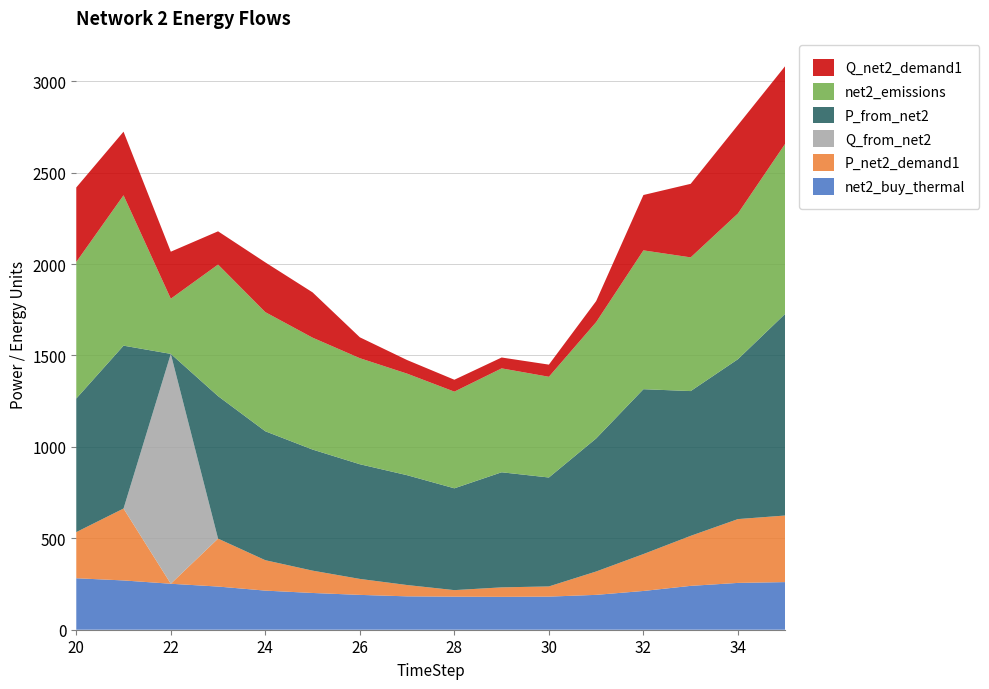

Reading left to right, list all the values displayed in this chart.

net2_buy_thermal: 281.5	269.6	251.4	236.1	213.9	201.0	190.5	182.6	180.8	179.9	181.1	190.7	212.0	239.9	256.1	260.5
P_net2_demand1: 252.3	393.2	0.0	262.2	166.3	122.1	87.3	61.9	35.8	51.8	55.7	127.8	201.8	273.6	349.0	364.2
Q_from_net2: 0.0	0.0	1257.2	0.0	0.0	0.0	0.0	0.0	0.0	0.0	0.0	0.0	0.0	0.0	0.0	0.0
P_from_net2: 730.5	890.8	0.0	779.2	705.1	662.1	627.3	600.7	556.8	629.4	595.7	727.7	901.6	791.7	874.5	1103.1
net2_emissions: 746.9	822.4	301.7	719.7	651.5	612.0	579.9	555.4	528.7	568.3	550.9	636.3	759.3	731.2	797.0	930.3
Q_net2_demand1: 407.5	347.9	257.2	181.7	272.2	247.7	114.2	74.3	65.1	59.4	66.5	115.0	302.8	402.2	483.5	424.7